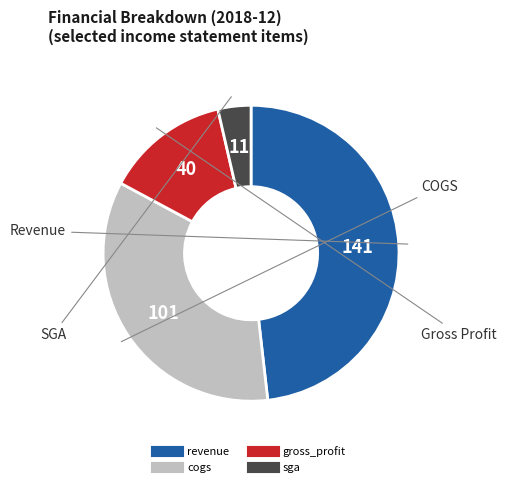

Does sga represent more than half of the total?

No